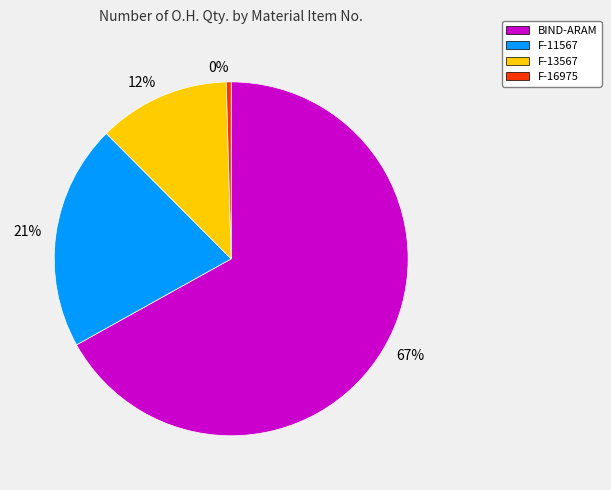

To the nearest percent, what is the average slice percentage?

25%